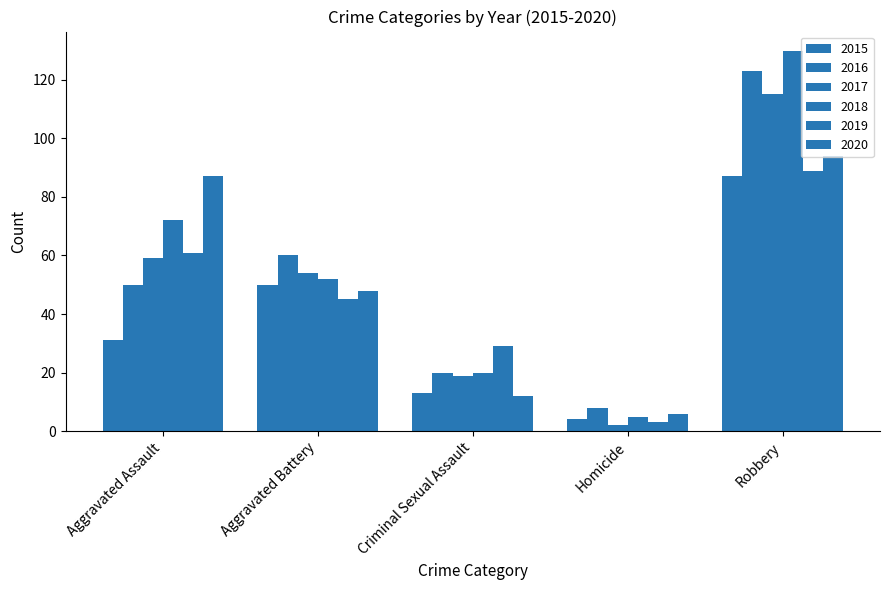

How many groups of bars are there?

5